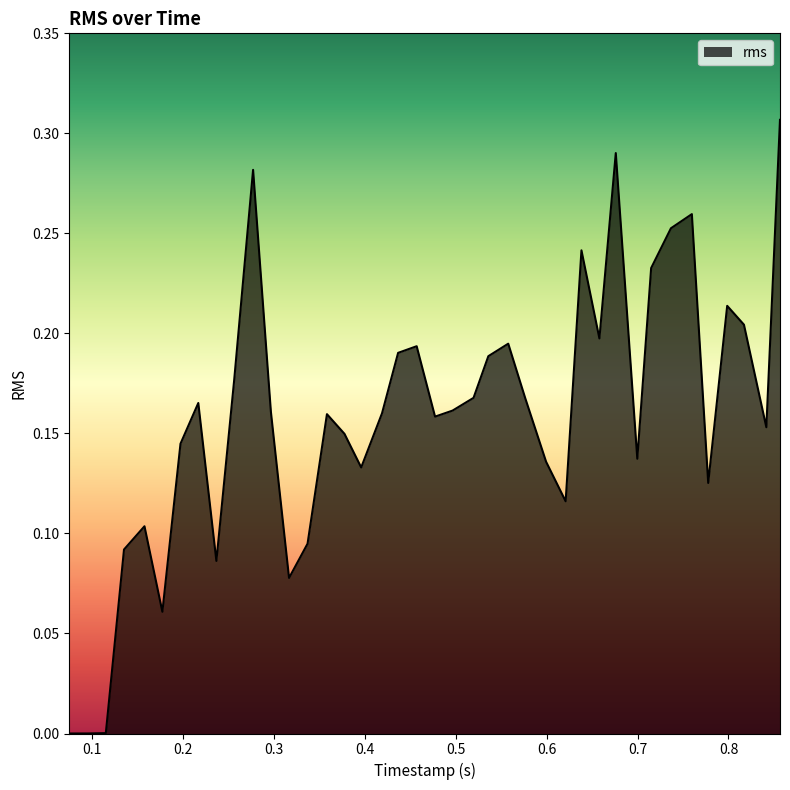

How many interior local peaks (higher than both neighbors) does the data have?

10